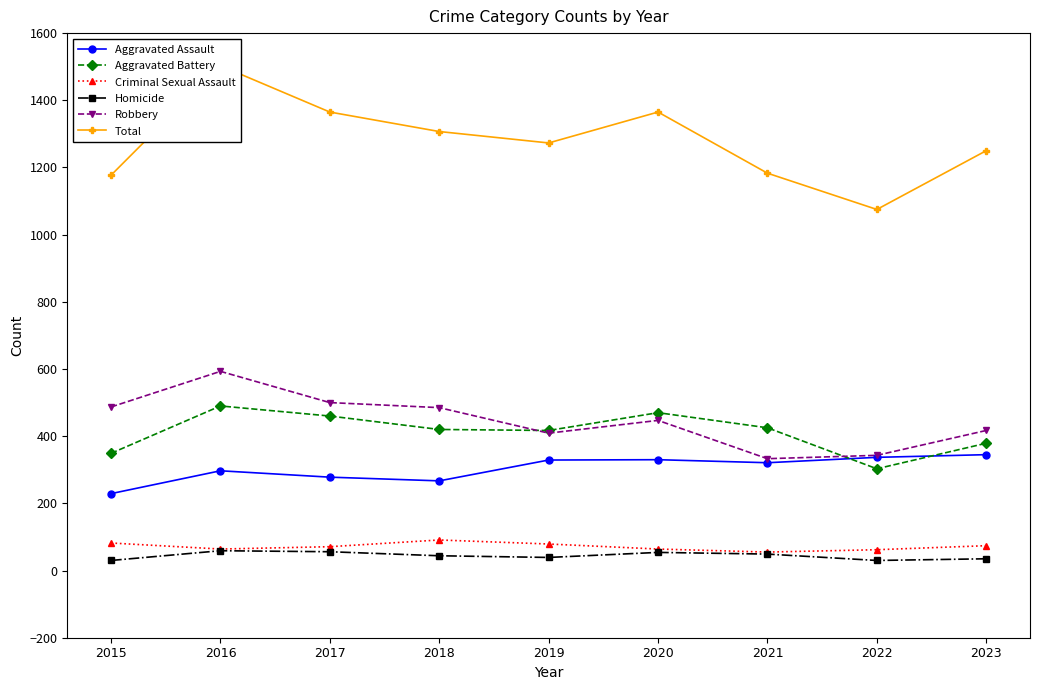

At which label is Homicide closest to 44?

2018